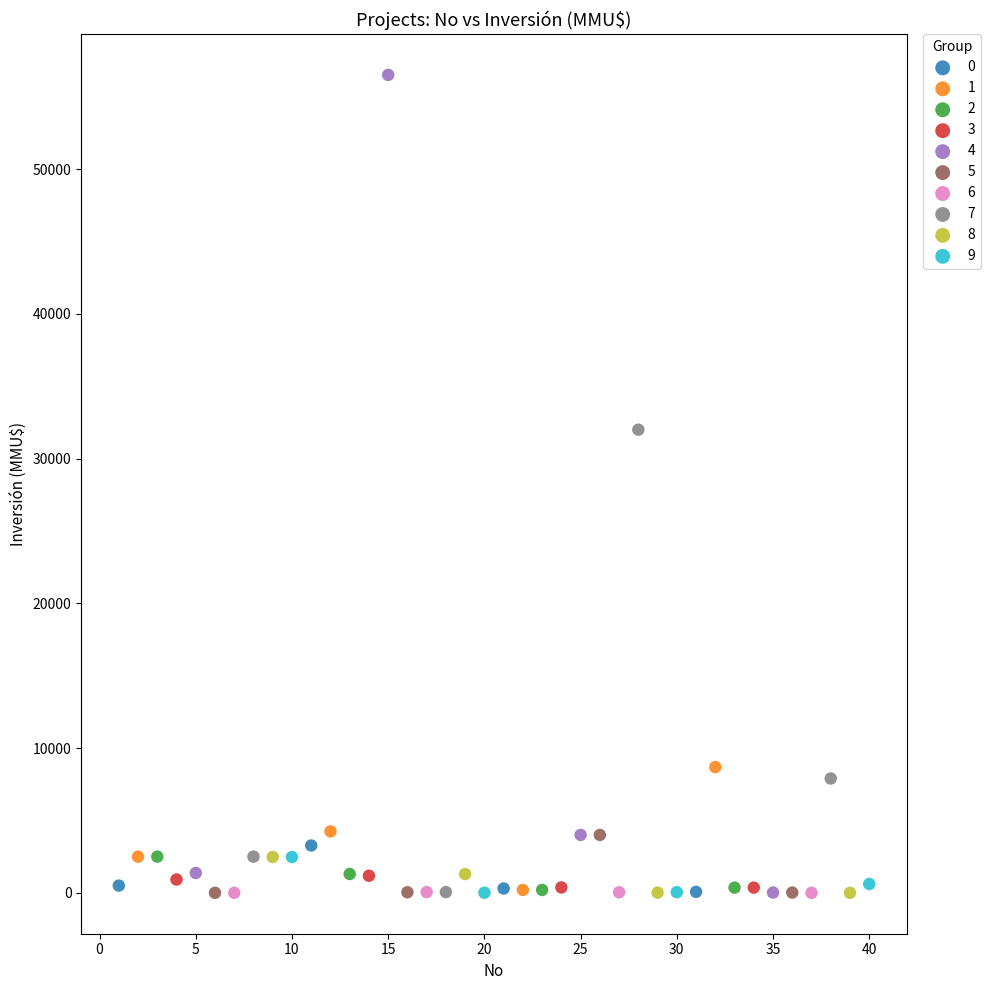

What are all the series names shown in the legend?

0, 1, 2, 3, 4, 5, 6, 7, 8, 9